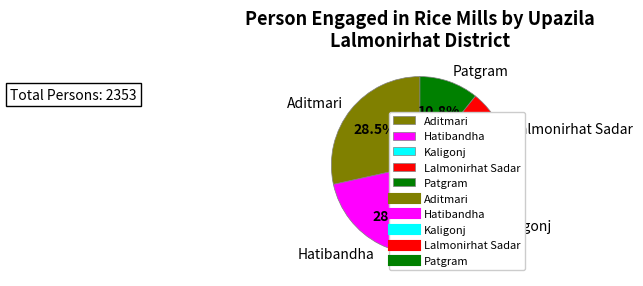

Which category has the smallest portion of the pie?

Patgram